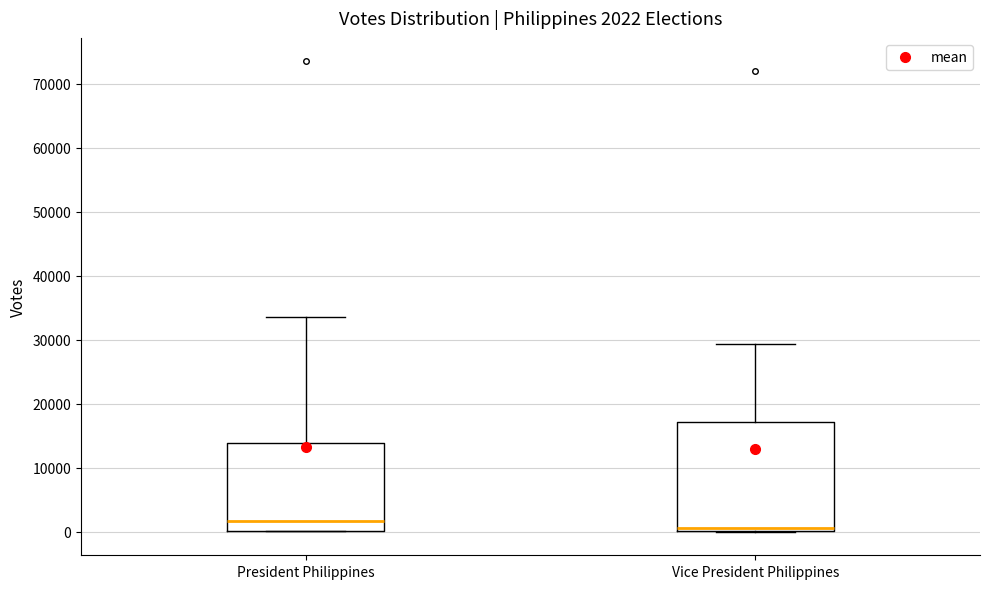

Which box is the tallest, from its lower edge to its upper edge?

Vice President Philippines